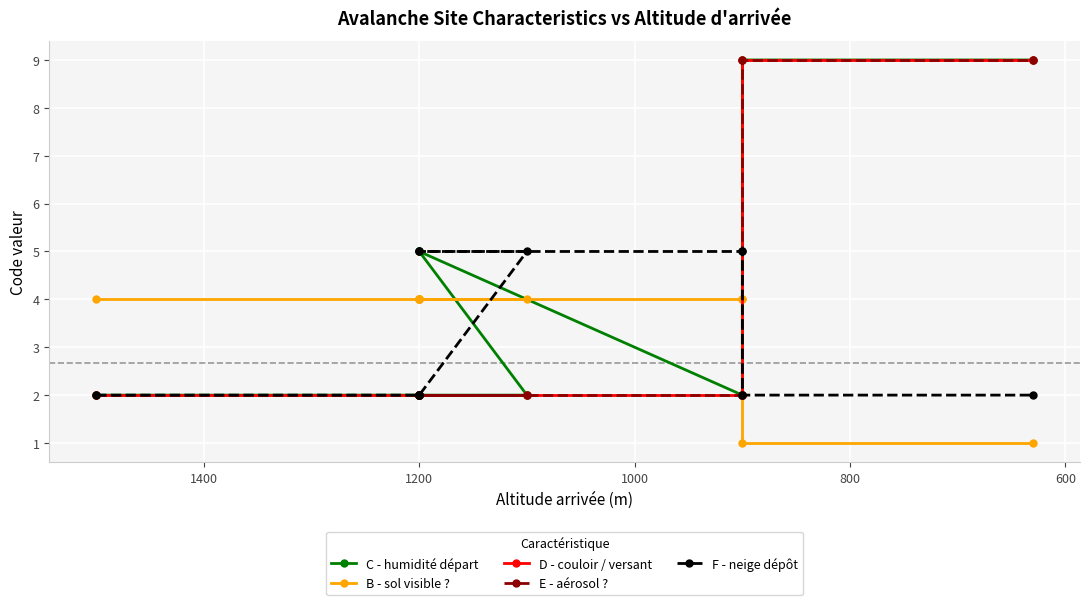

What is the maximum value for F - neige dépôt?

5